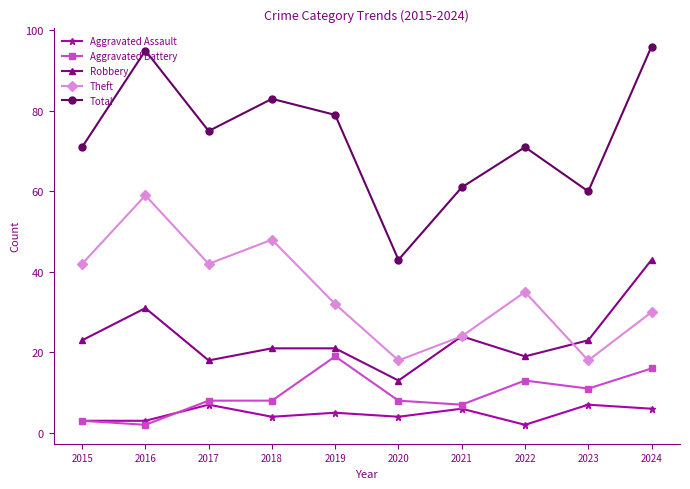

What is the value of the Theft point at the 4th from the left?

48